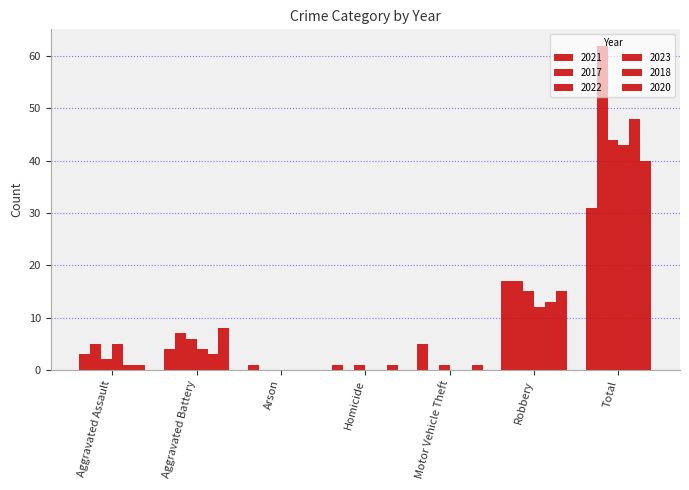

What is the lowest value of the 2021 series?

1